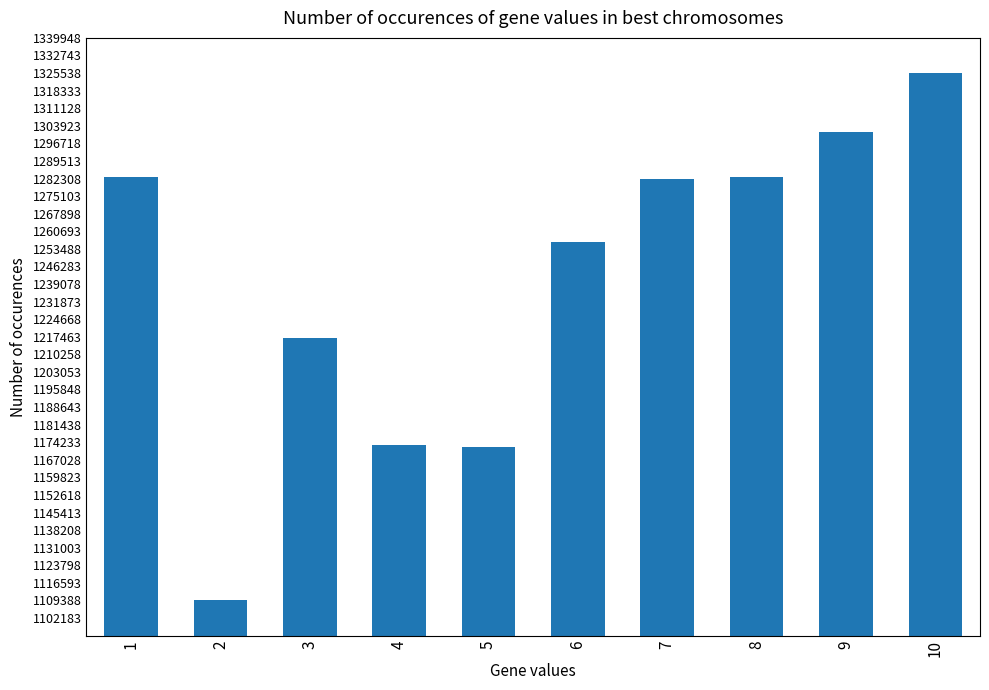

What is the smallest value displayed?

1109388